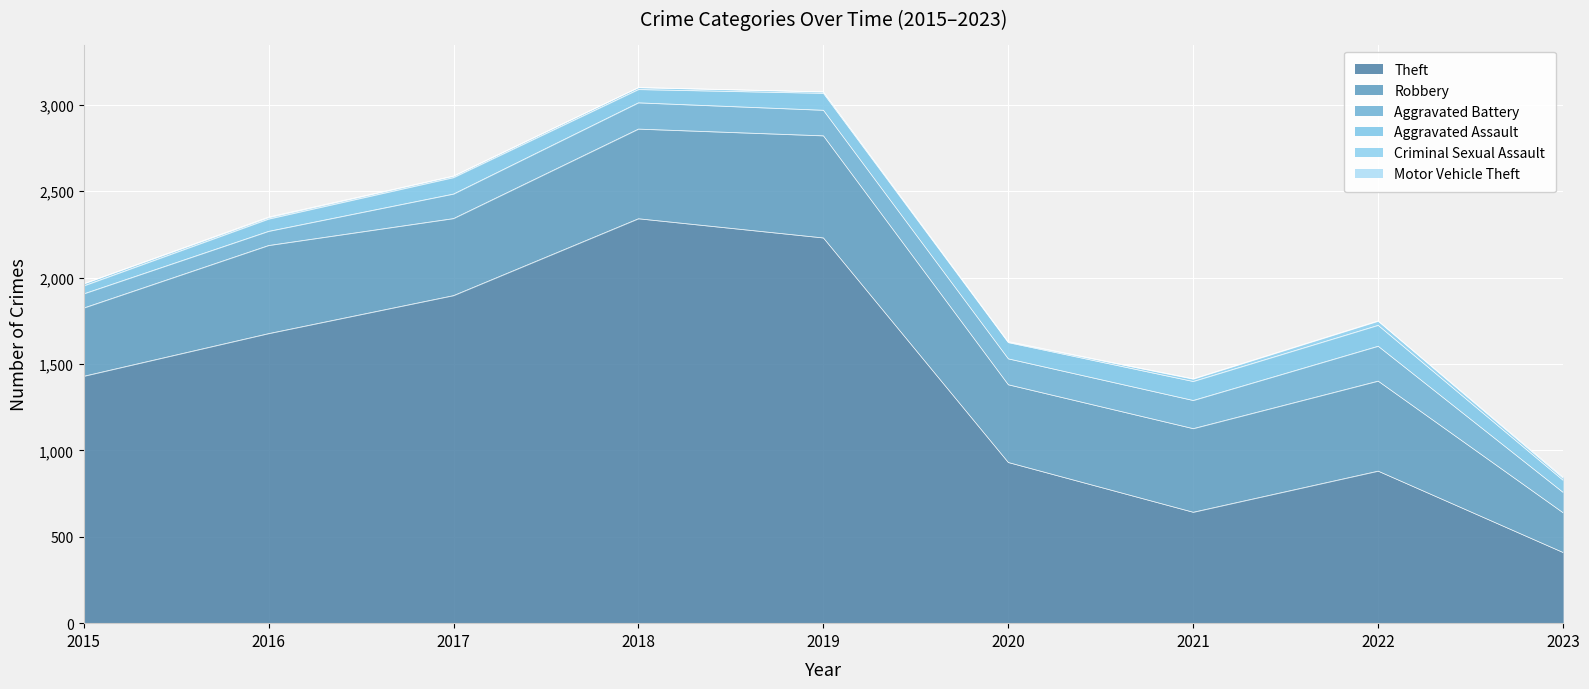

Is it true that Aggravated Assault equals 98 at 2019?

True